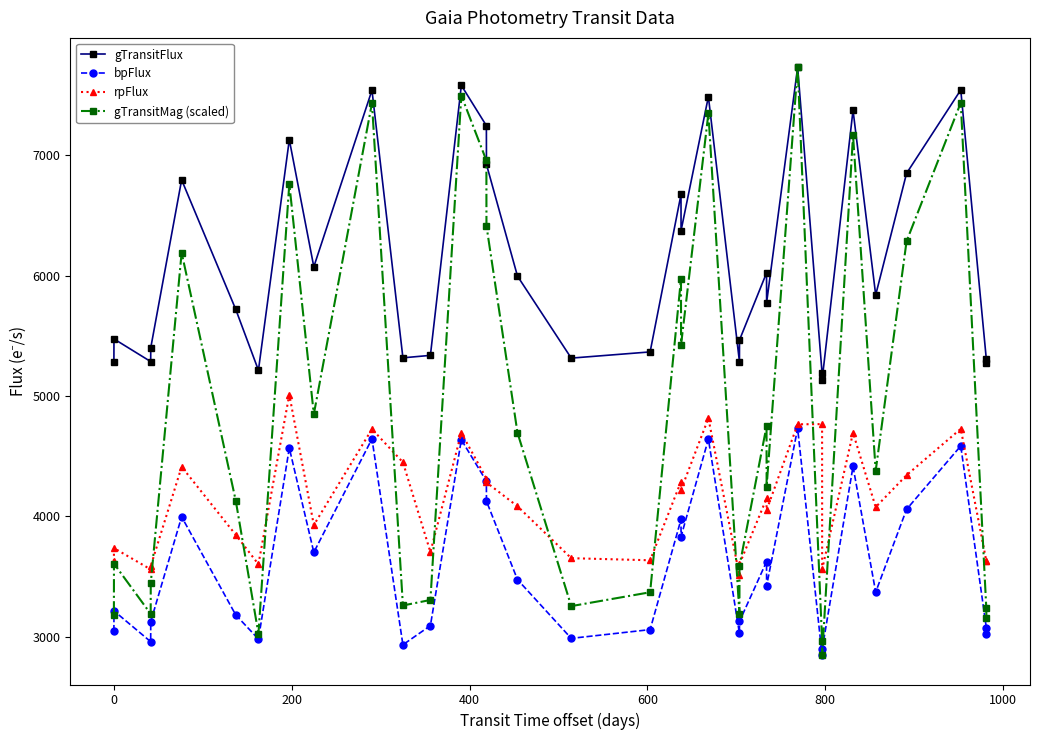

Does the chart display data point markers on the line(s)?

Yes